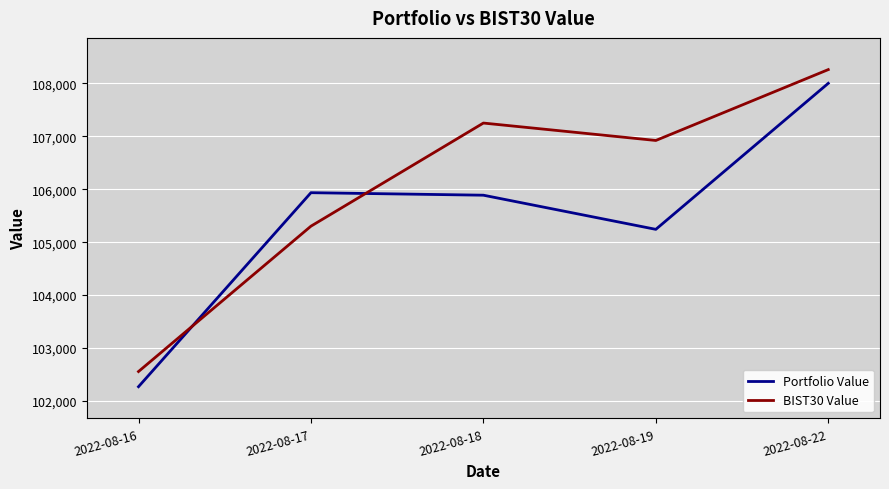

Reading left to right, extract all data points from this chart.

Portfolio Value: 102266.5	105935.0	105887.6	105241.9	108003.3
BIST30 Value: 102553.2	105301.9	107251.9	106922.5	108262.7